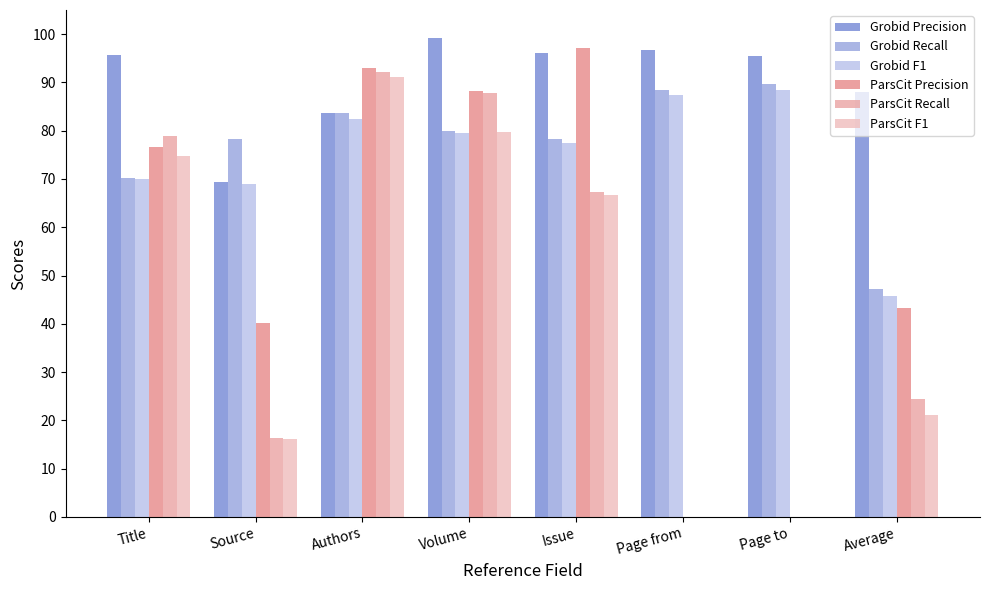

What is the average value of the Grobid F1 series?

75.0